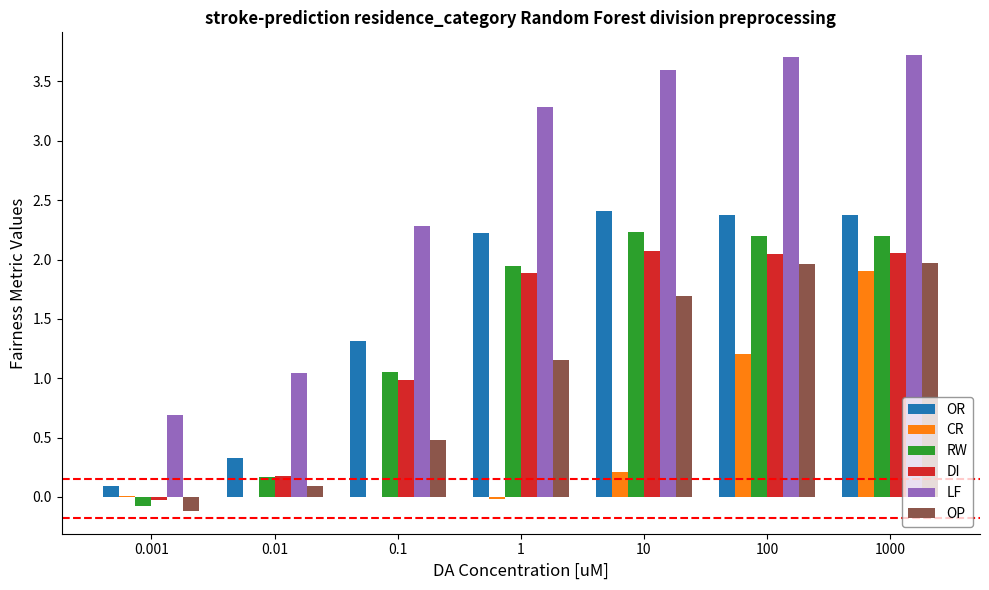

What is the spread (max minus min) of values at 100?

2.5